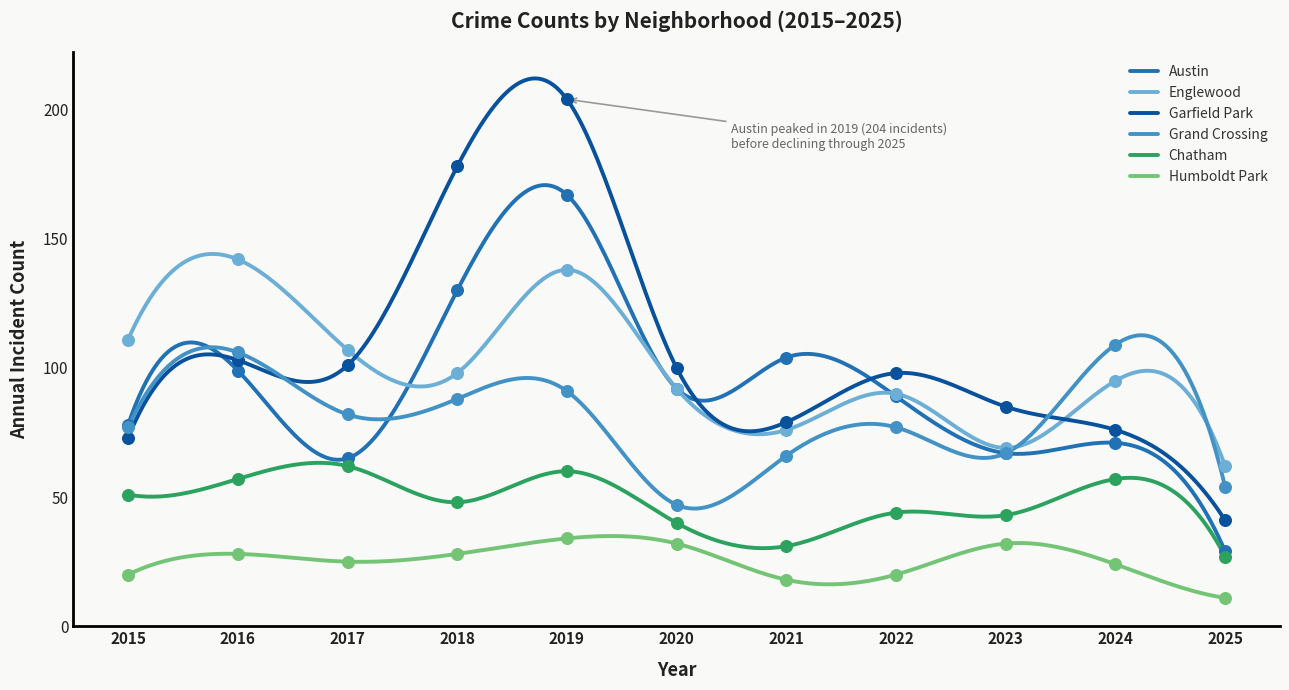

Which series has the largest total across all categories?

Garfield Park